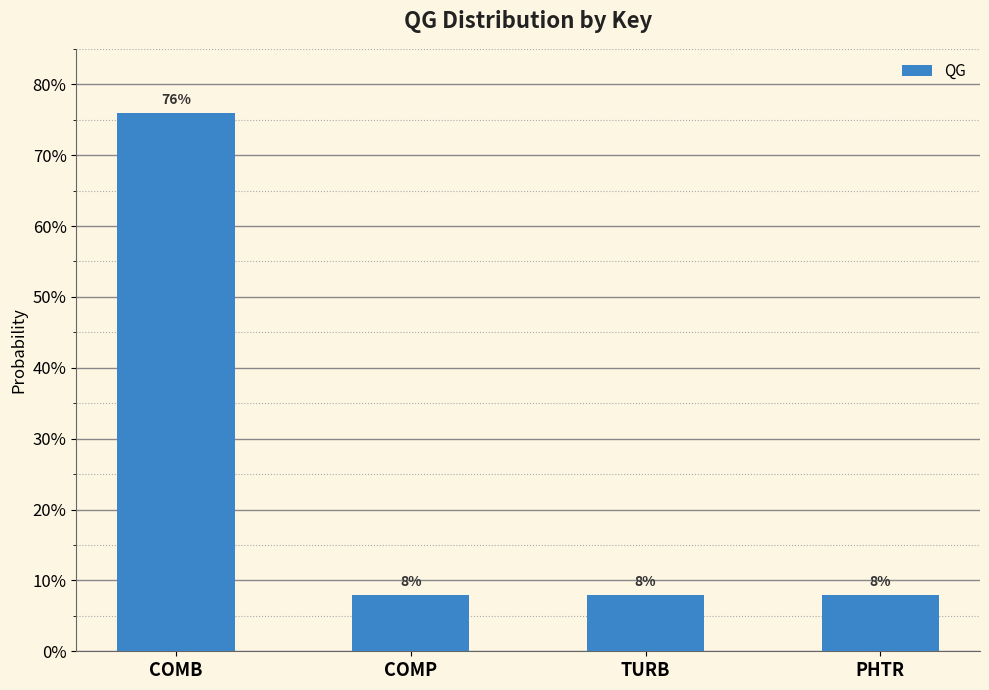

At which label is the value closest to 0?

COMP